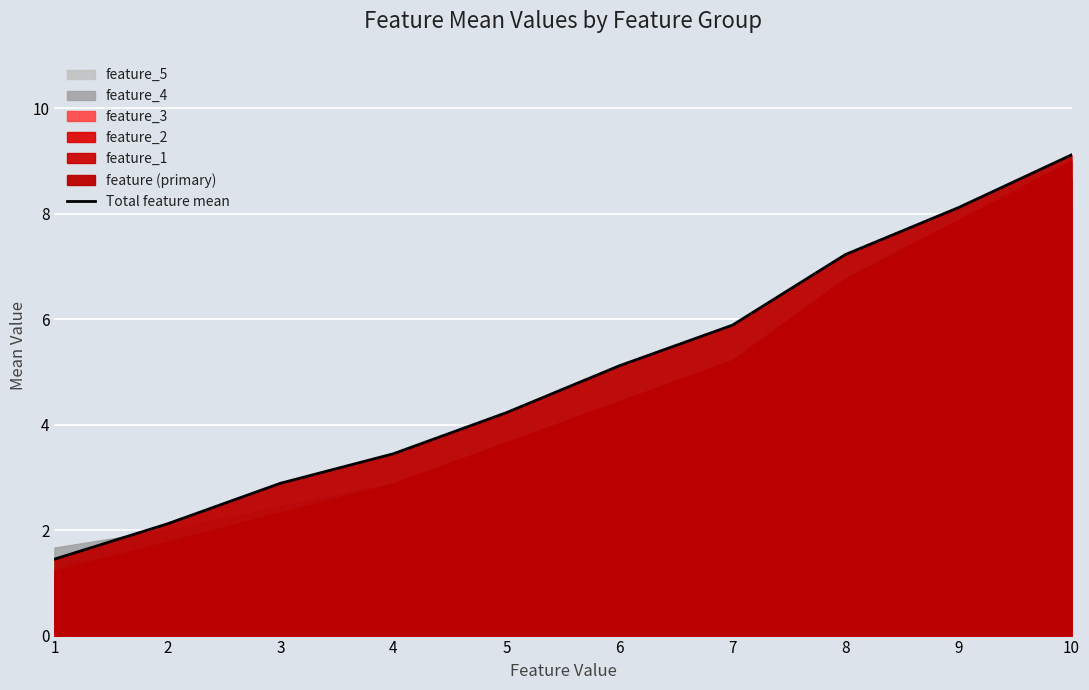

At which category does the chart reach its minimum across all series?

1